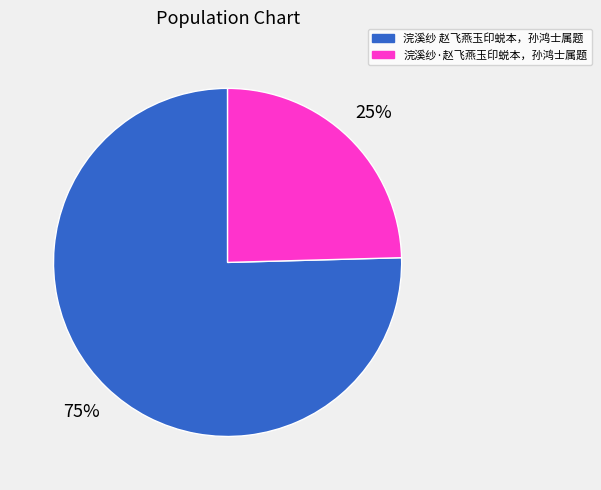

Is it true that 浣溪纱·赵飞燕玉印蜕本，孙鸿士属题 is 25% of the pie?

True